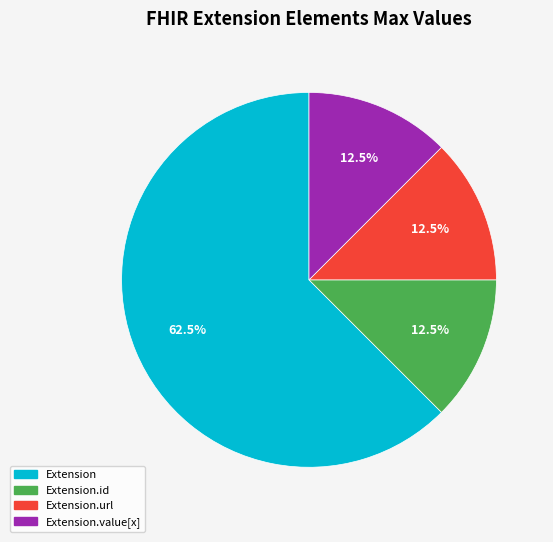

Is there a majority slice in this chart?

Yes